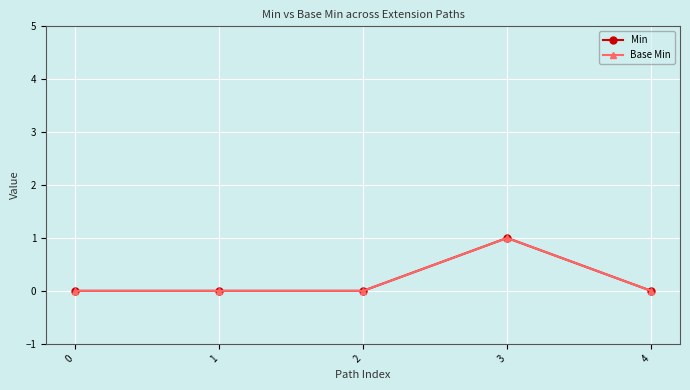

Which series changed the most between 0 and 2?

Min